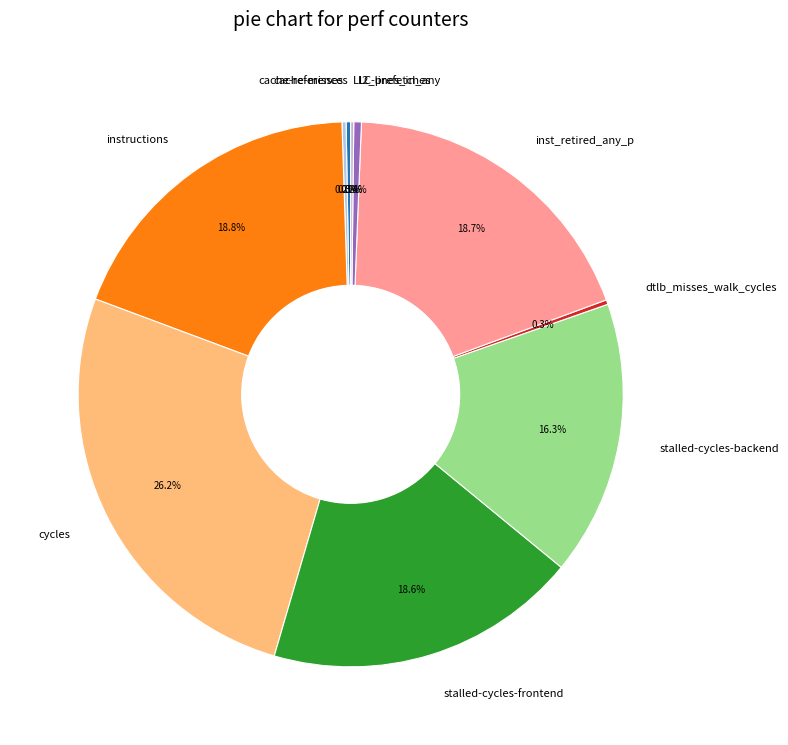

Is stalled-cycles-frontend the majority of the pie?

No